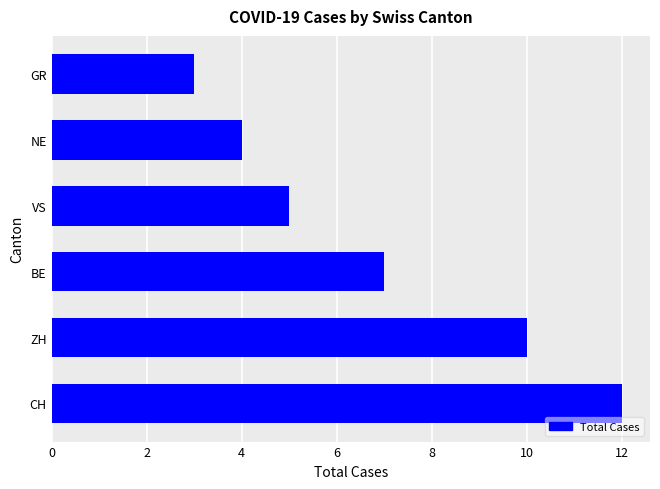

Reading bottom to top, transcribe all the data shown in this chart.

12	10	7	5	4	3